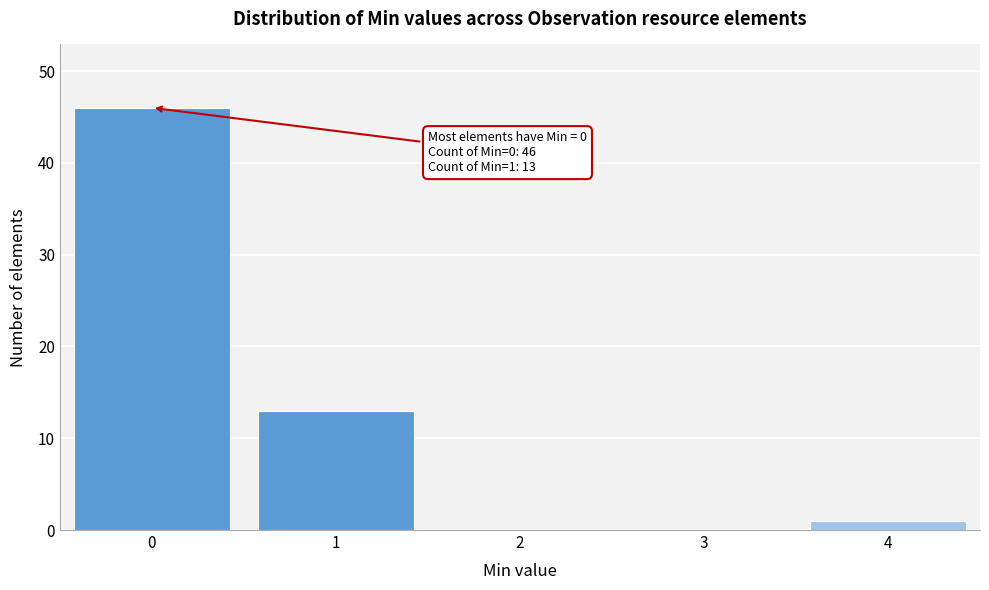

Reading left to right, transcribe all the data shown in this chart.

0=46	1=13	2=0	3=0	4=1